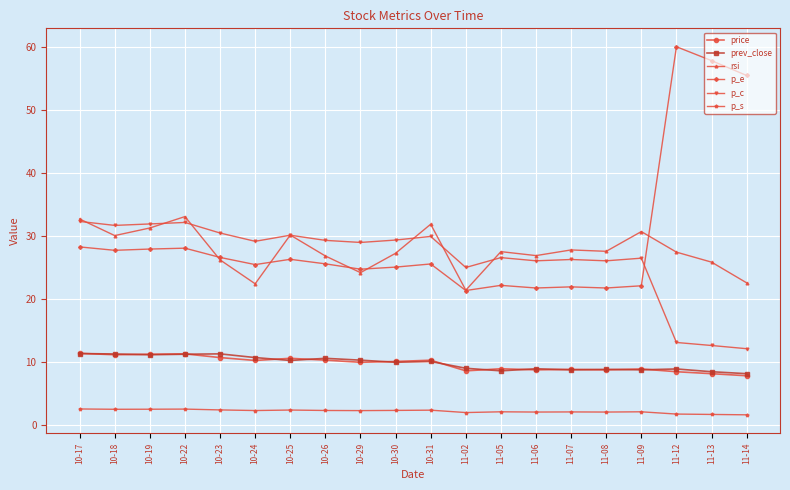

Which series has the widest spread of values?

p_e